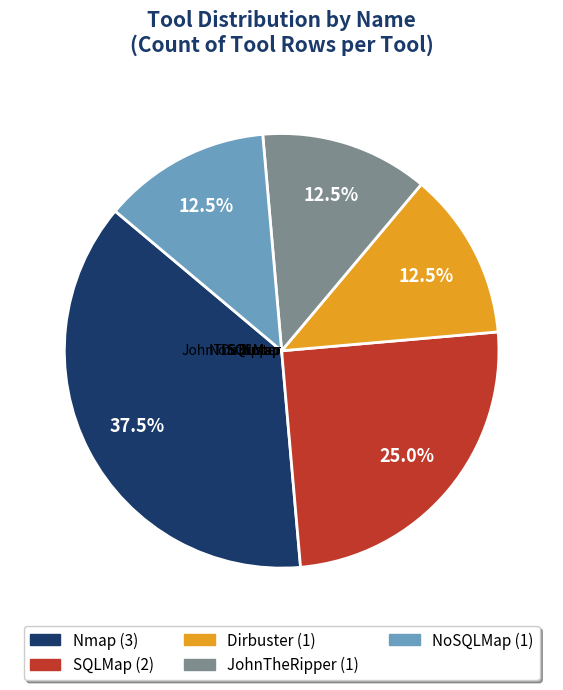

What is the largest slice in the pie chart?

Nmap